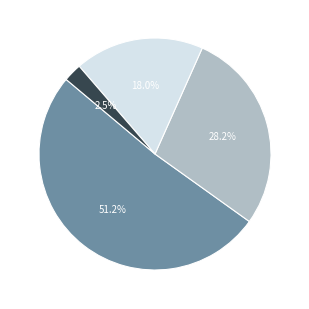

Which category has the smallest portion of the pie?

2.5%